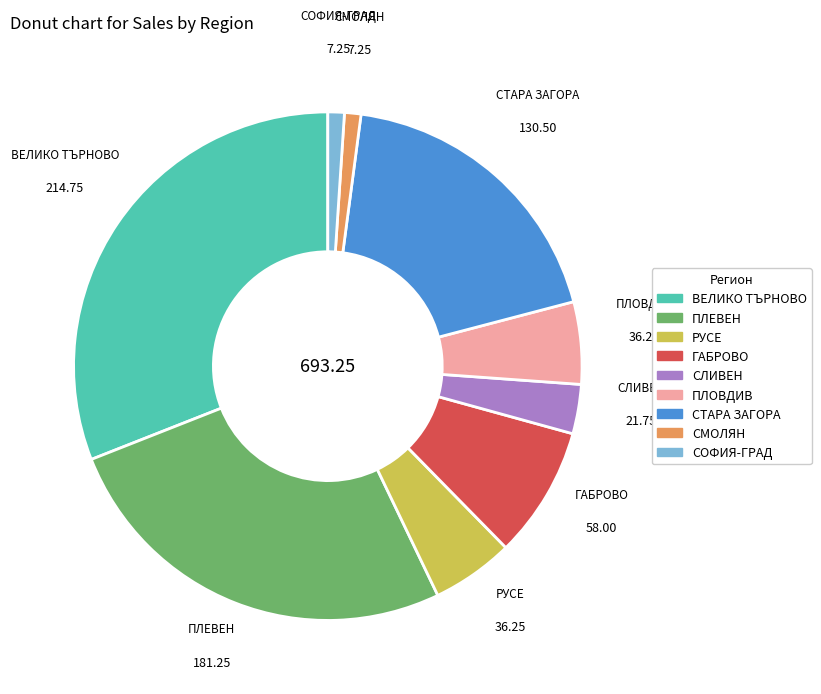

What is the ratio of the value at ВЕЛИКО ТЪРНОВО to the value at ГАБРОВО?

3.7